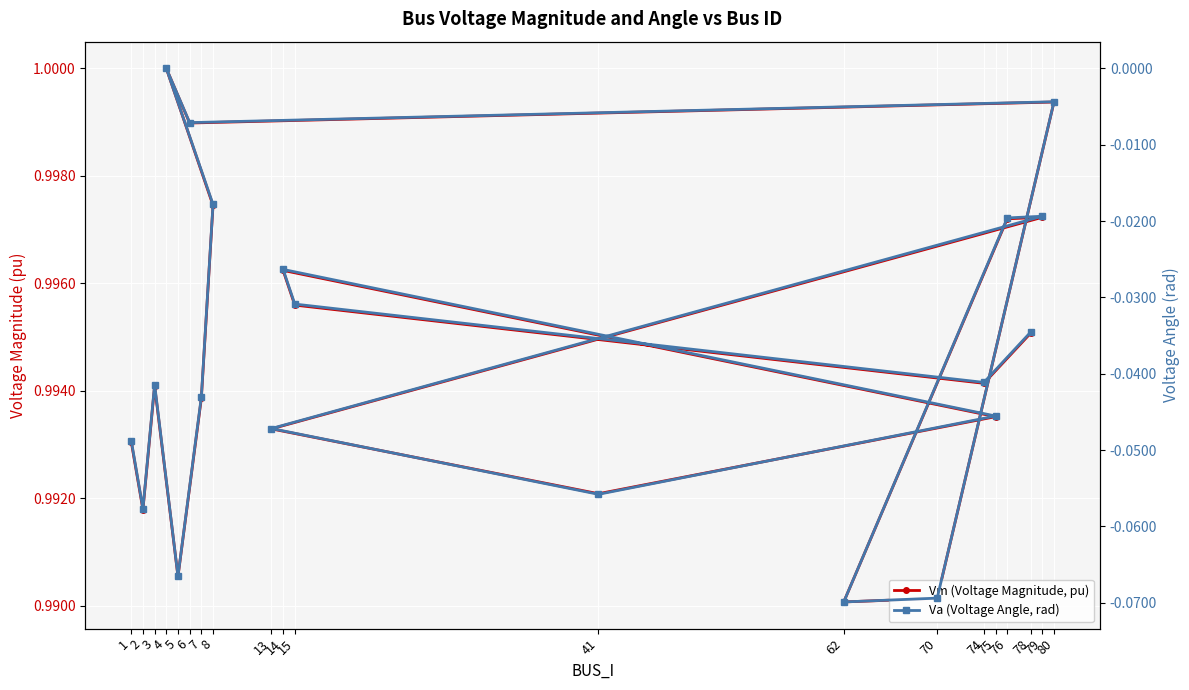

At which category does Va (Voltage Angle, rad) reach its first local valley?

2